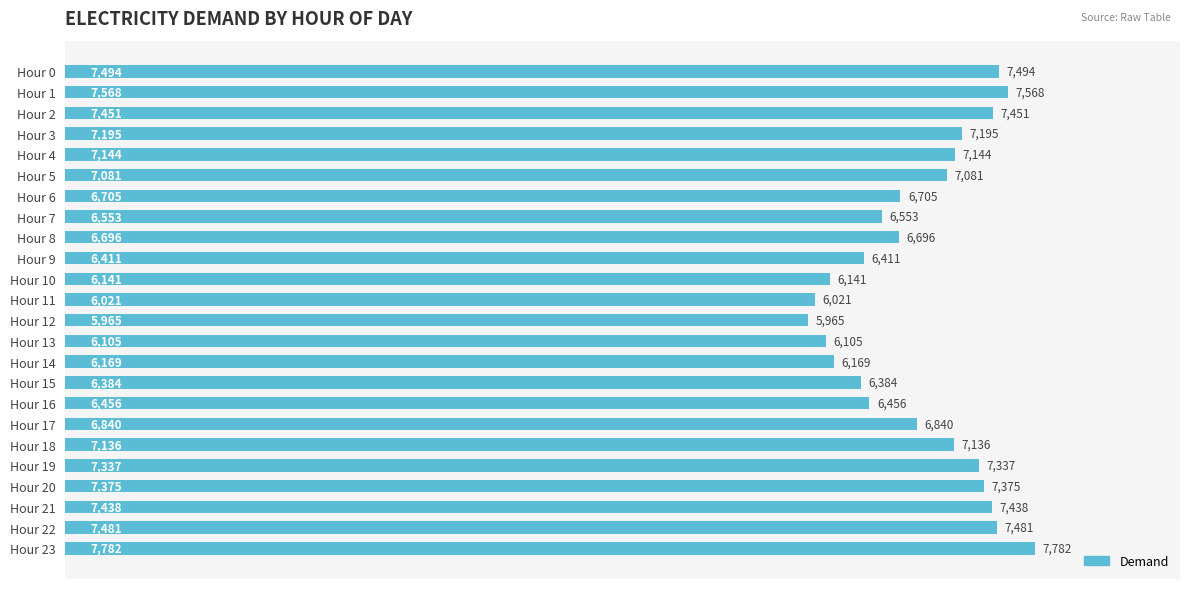

Does the chart contain any negative values?

No